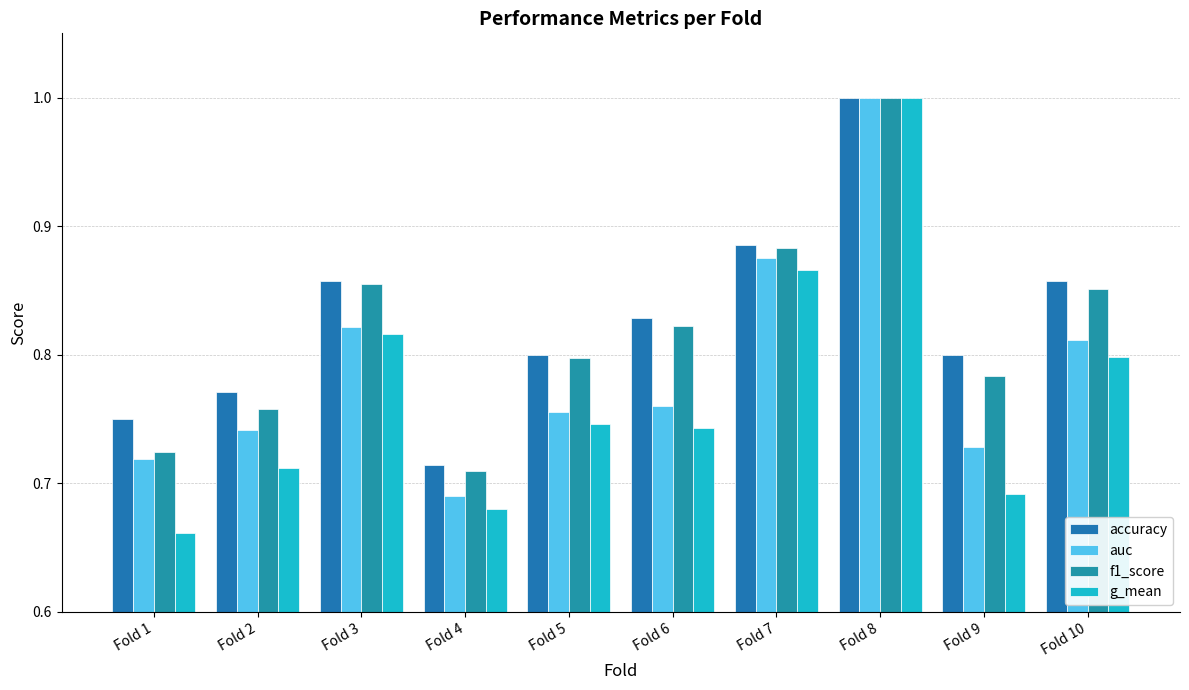

Is the value of auc at Fold 3 greater than the value of f1_score at Fold 10?

No